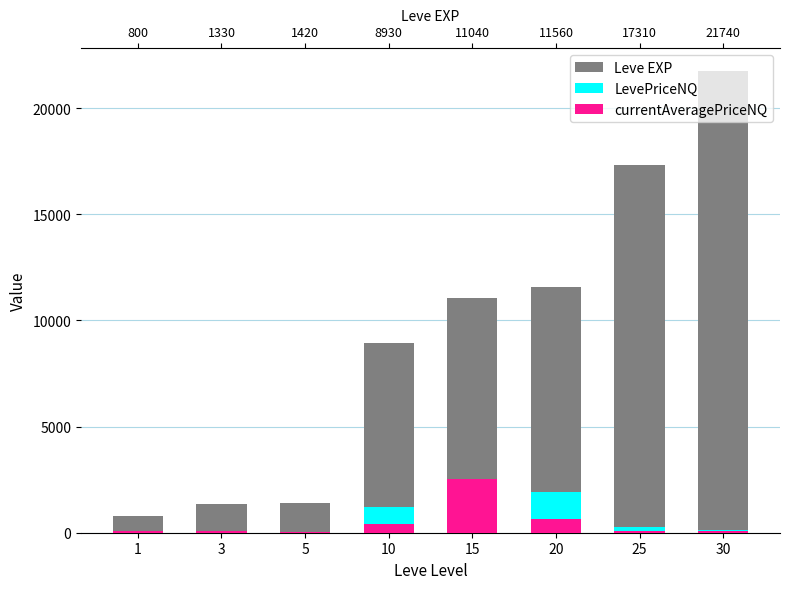

Is the value of LevePriceNQ at 10 greater than the value of currentAveragePriceNQ at 10?

Yes